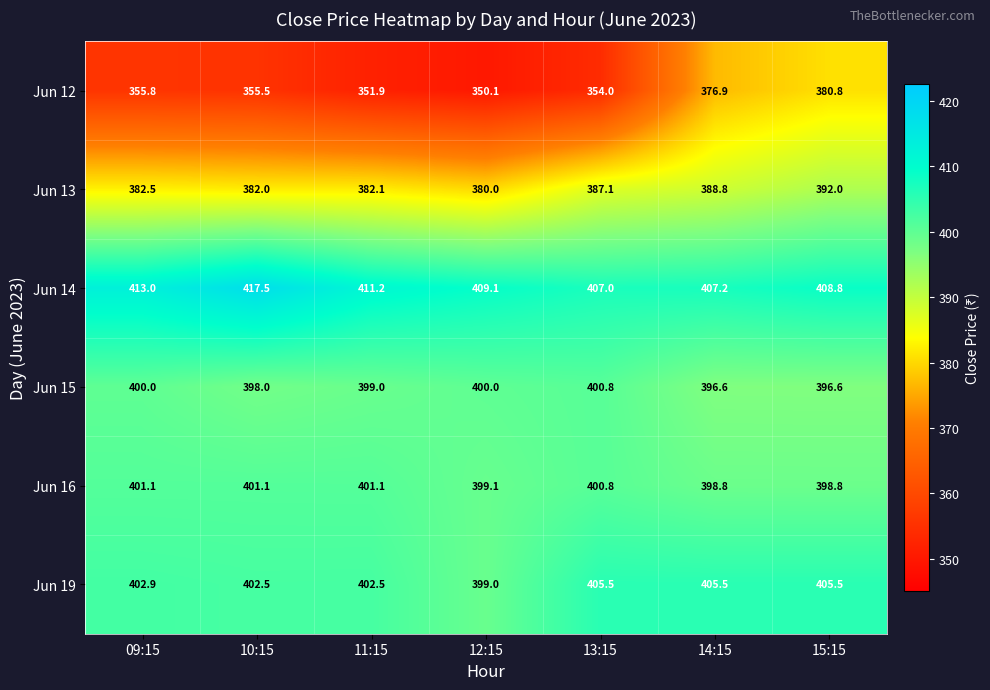

What value does the Jun 14 series have at 11:15?

411.2